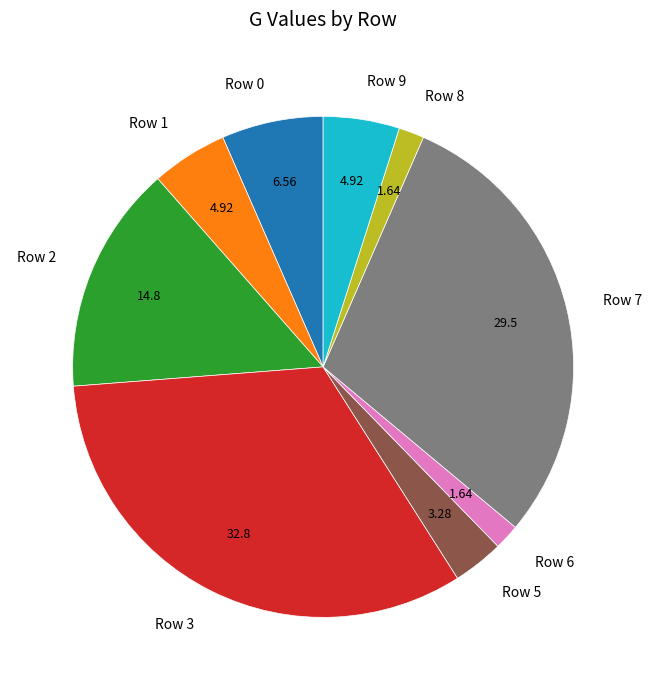

Is there a majority slice in this chart?

No